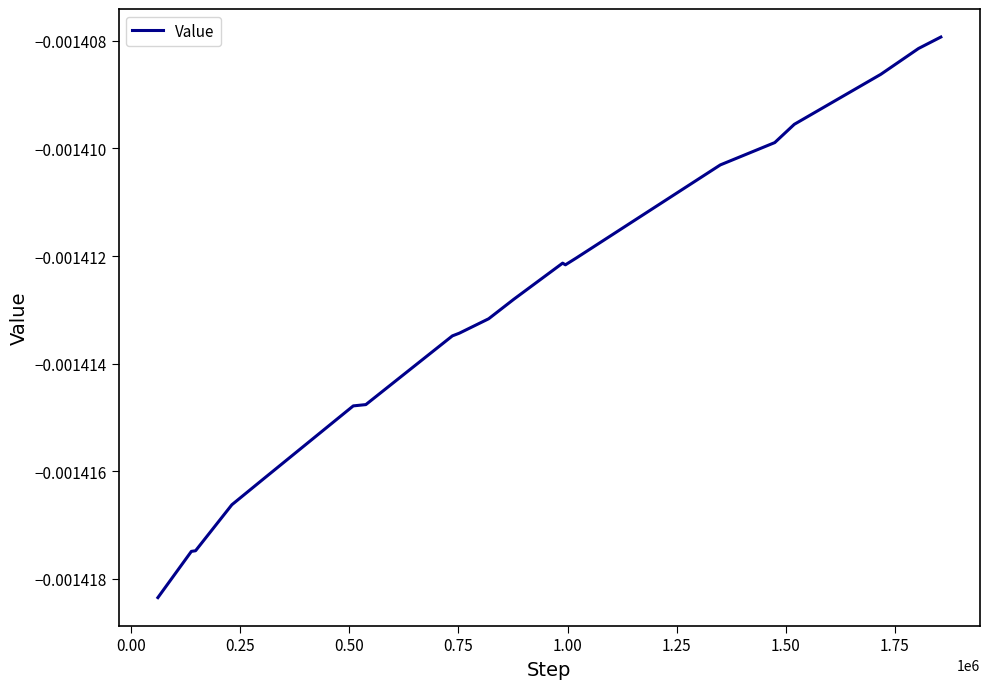

True or false: there are more than 0 points higher than both neighbors.

True